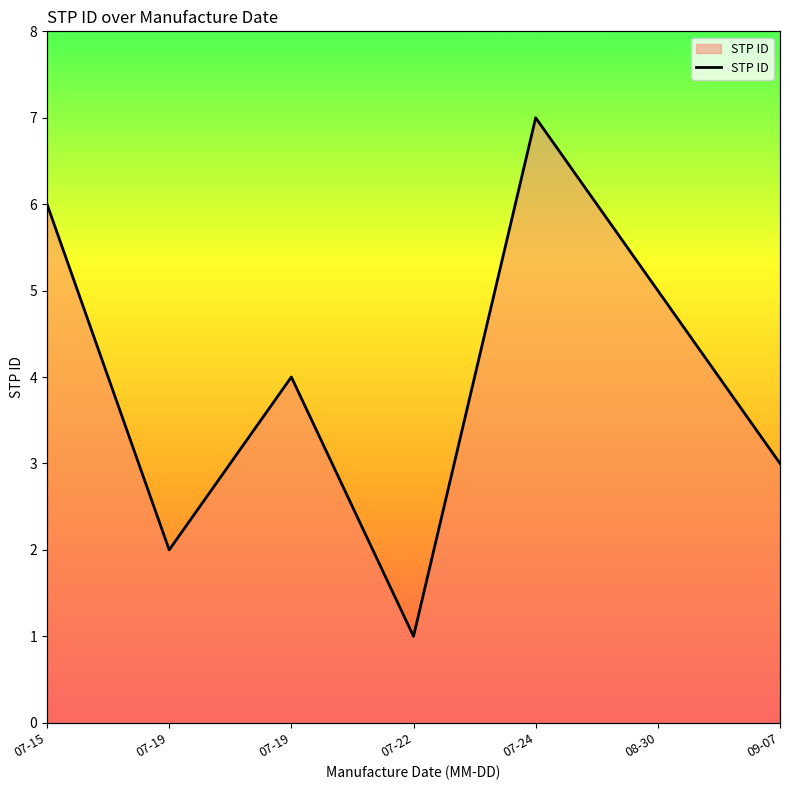

What is the difference between the values at 07-19 and 09-07?

1